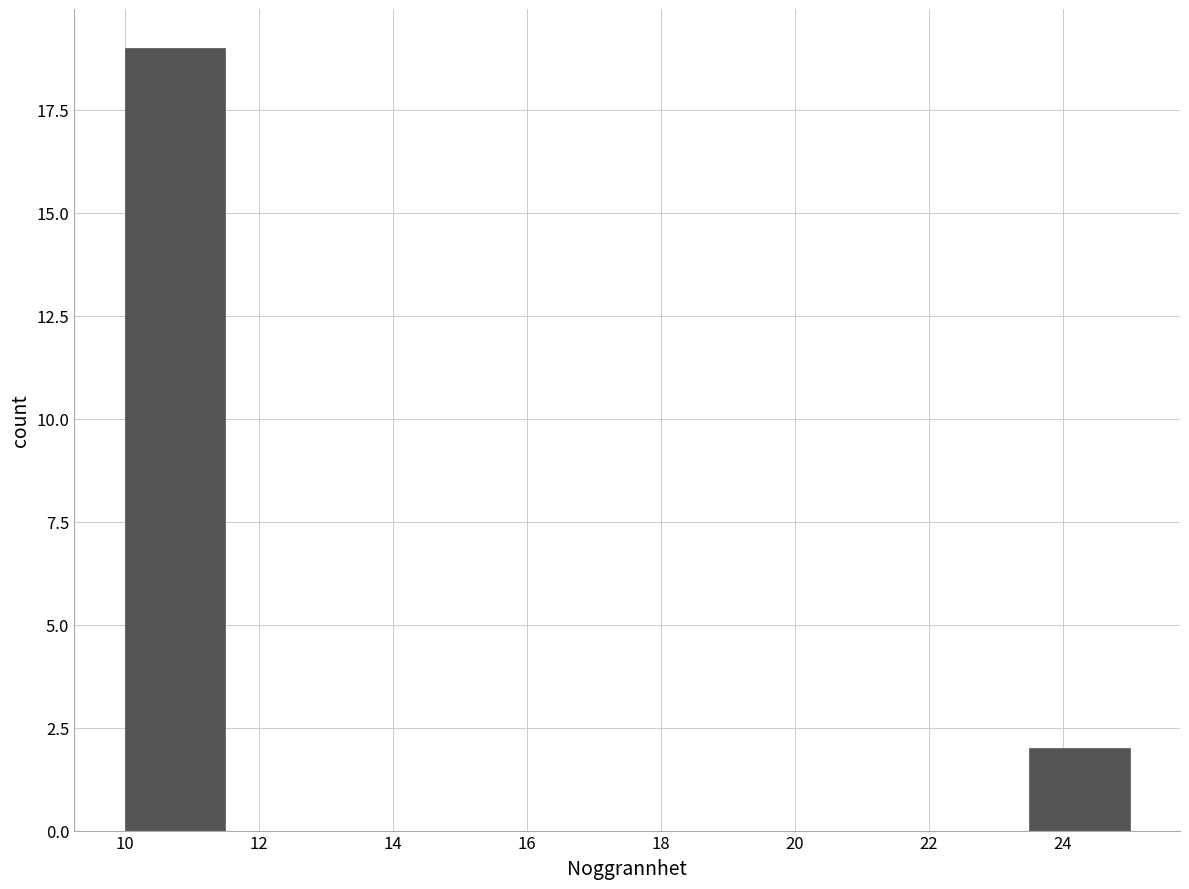

Reading left to right, list every bar in this chart as the range it spans on the x-axis followed by its height. Neither the bar edges nor the heights are printed on the chart, so give them approximately, as read against the axes.

10.0 to 11.5: 19
11.5 to 13.0: 0
13.0 to 14.5: 0
14.5 to 16.0: 0
16.0 to 17.5: 0
17.5 to 19.0: 0
19.0 to 20.5: 0
20.5 to 22.0: 0
22.0 to 23.5: 0
23.5 to 25.0: 2